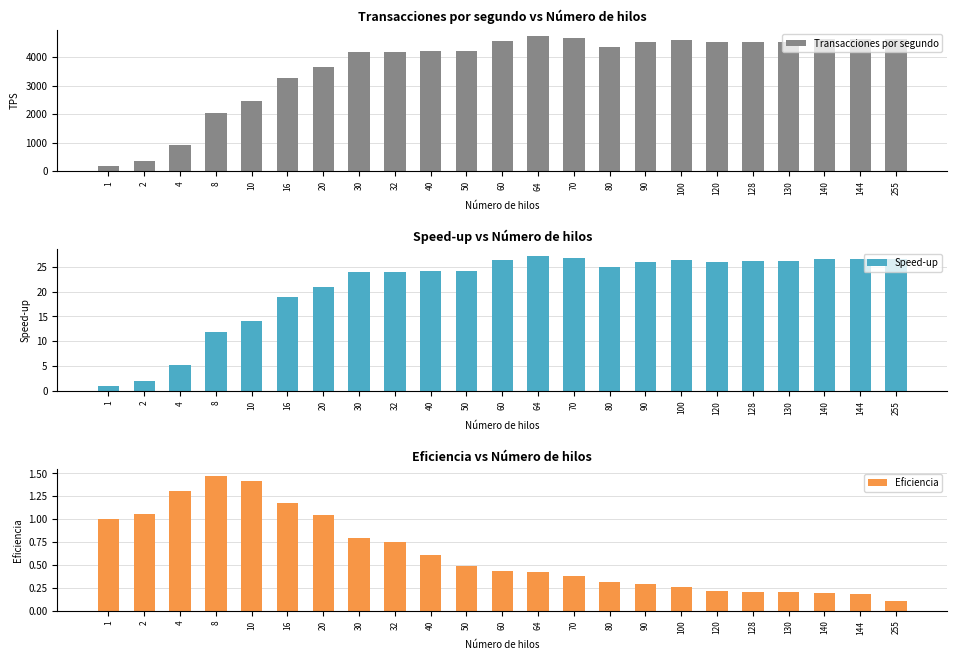

How many bars are there in total?

69